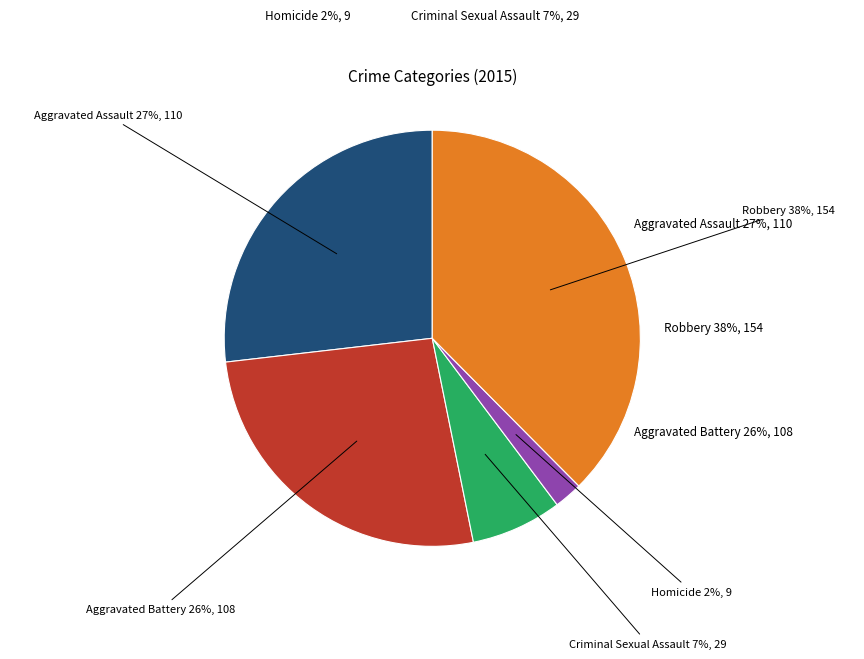

Which has a higher value, Aggravated Assault or Aggravated Battery?

Aggravated Assault